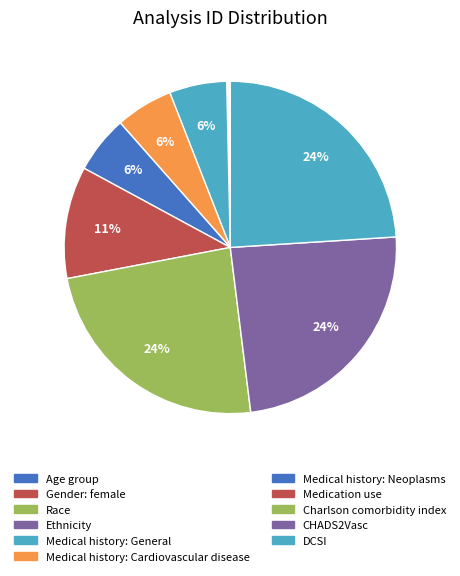

Does Medication use represent more than half of the total?

No